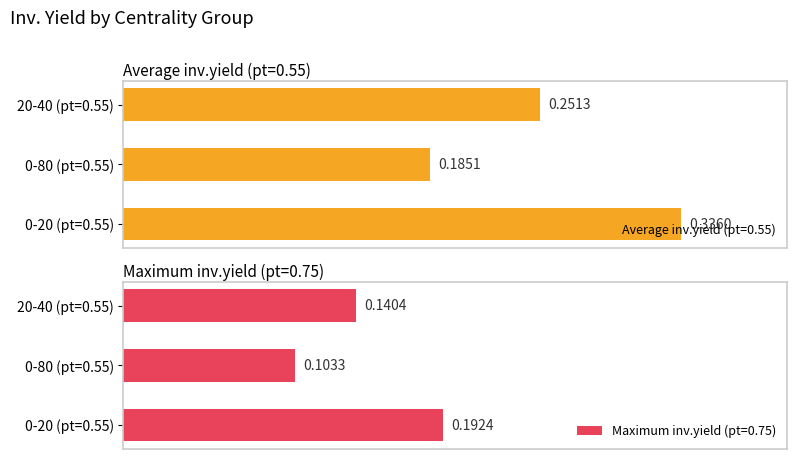

Rank the series at 20-40% from highest to lowest value.

Average utilization, Maximum utilization